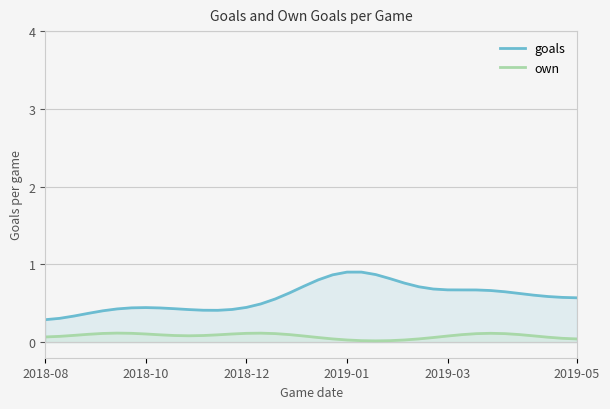

List the series in order of their overall mean, lowest first.

own, goals